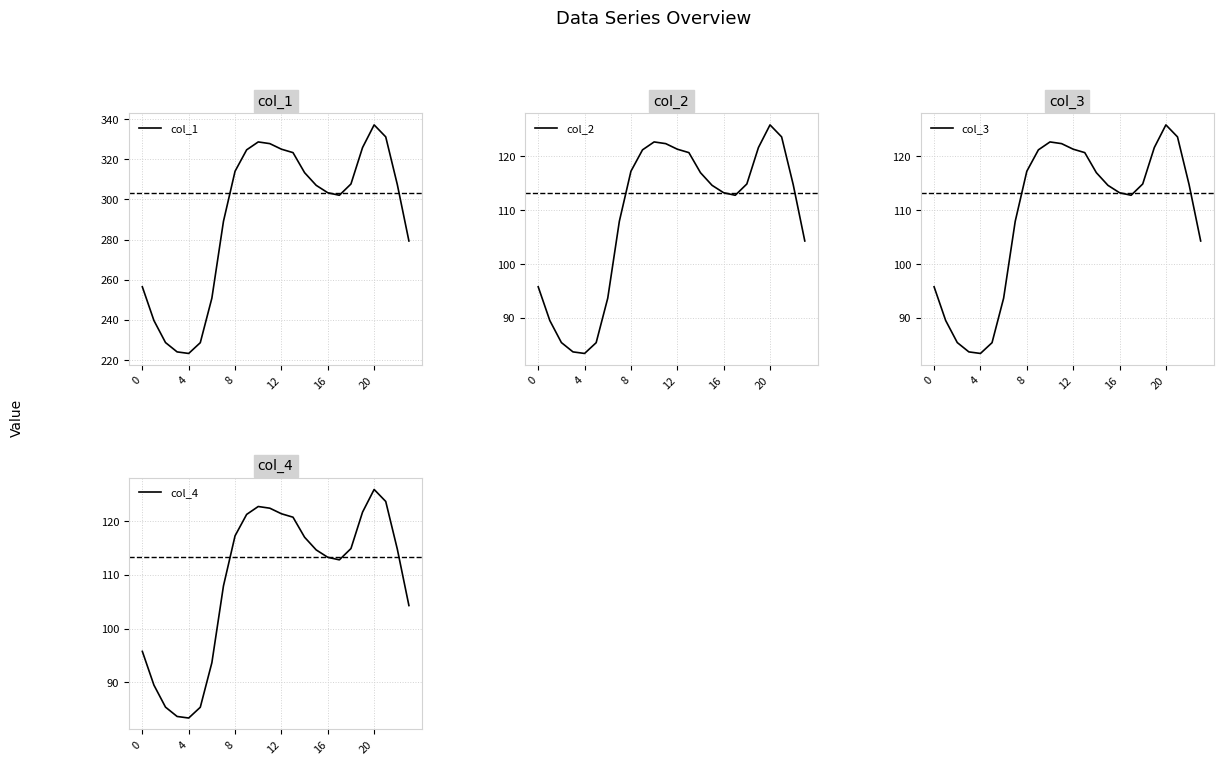

What is the label of the 8th point from the right?

16